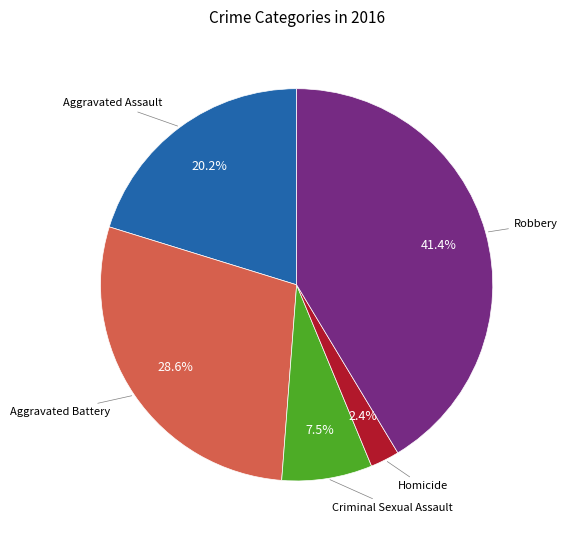

Is the sum of Homicide and Aggravated Assault greater than half?

No